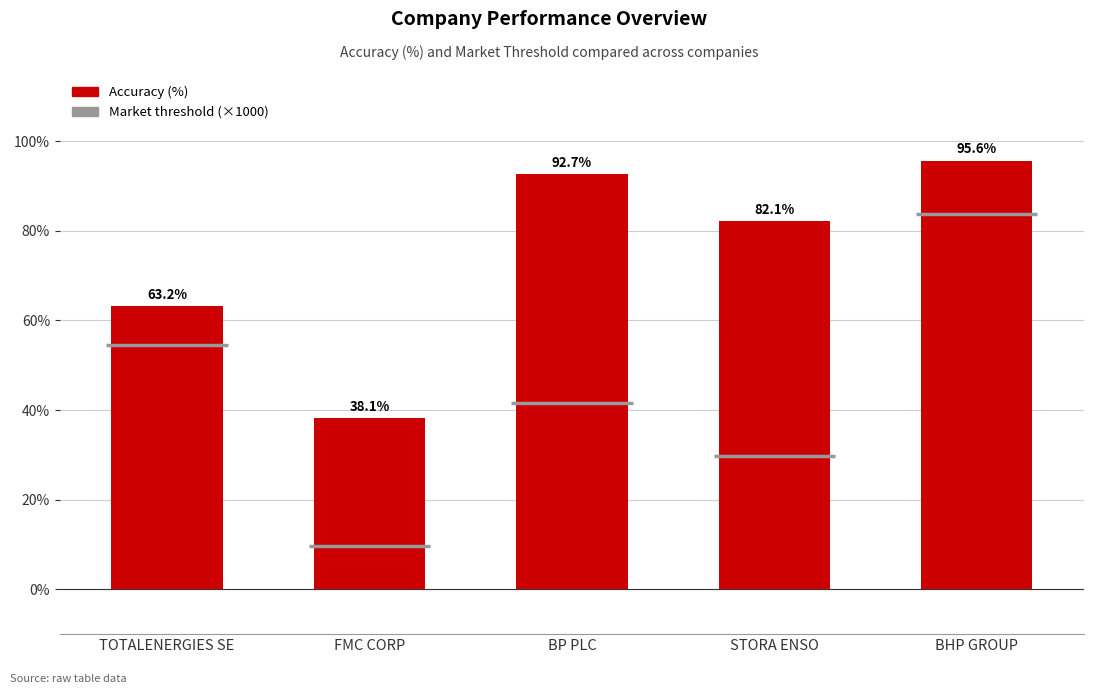

Rank the categories by value from lowest to highest.

FMC CORP, TOTALENERGIES SE, STORA ENSO, BP PLC, BHP GROUP